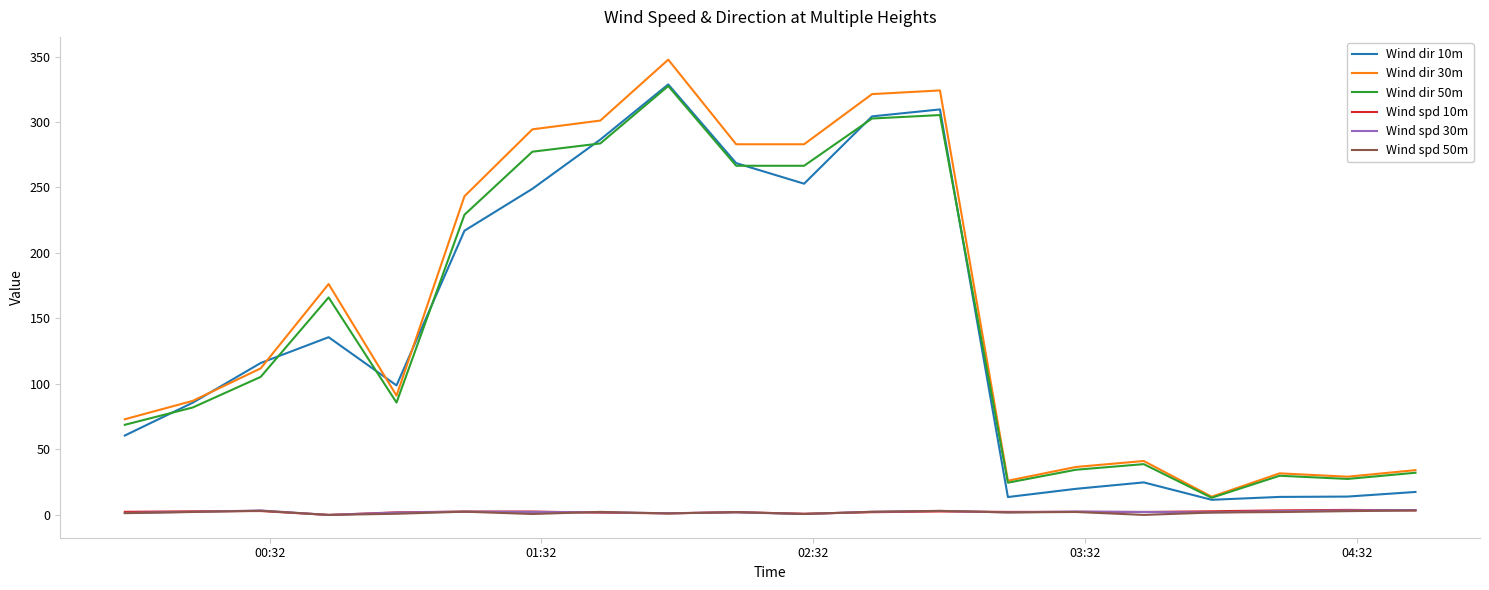

Which series ends up on top after the final intersection of Wind dir 10m and Wind dir 30m?

Wind dir 30m